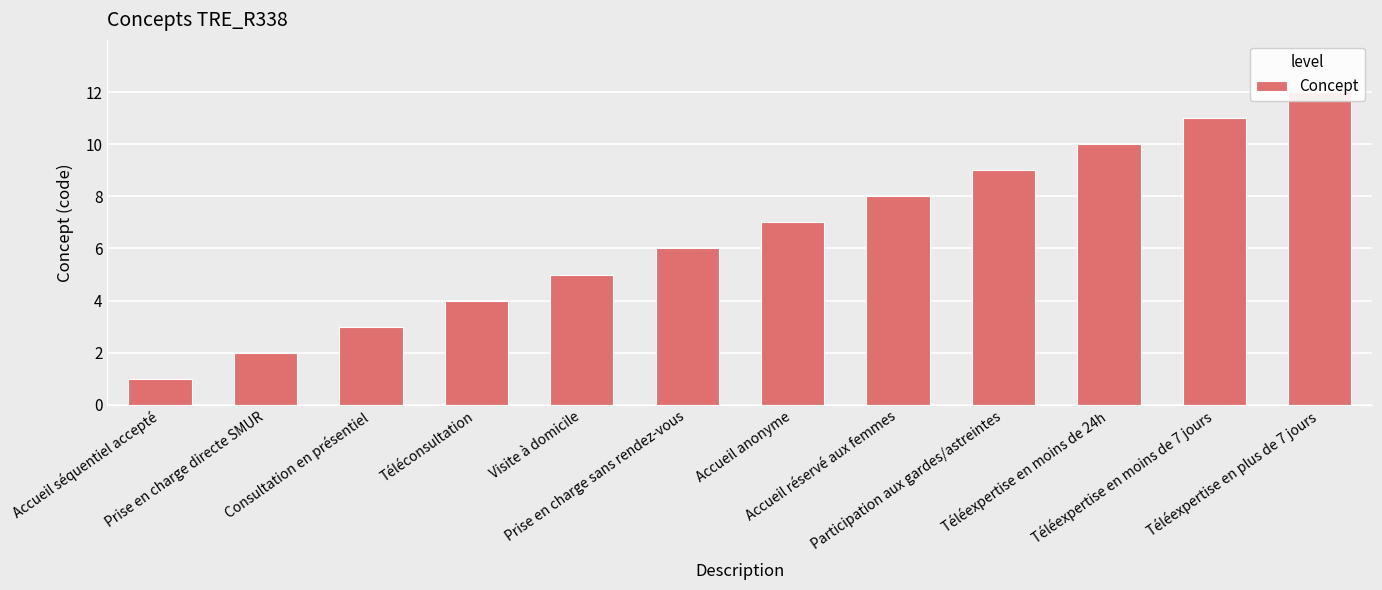

At which label does the data first exceed 7?

Accueil réservé aux femmes